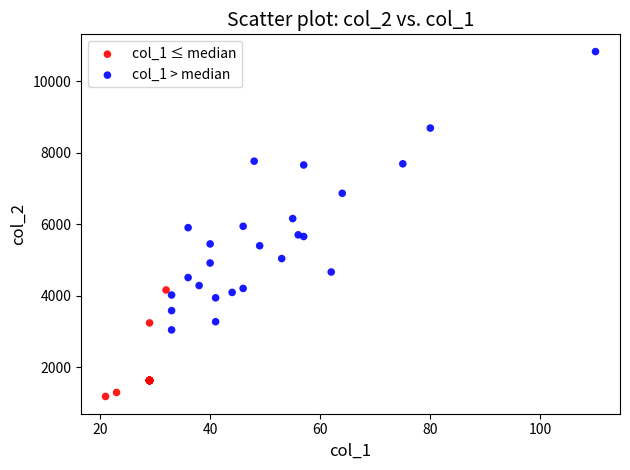

Which series reaches the maximum Y coordinate?

col_1 > median